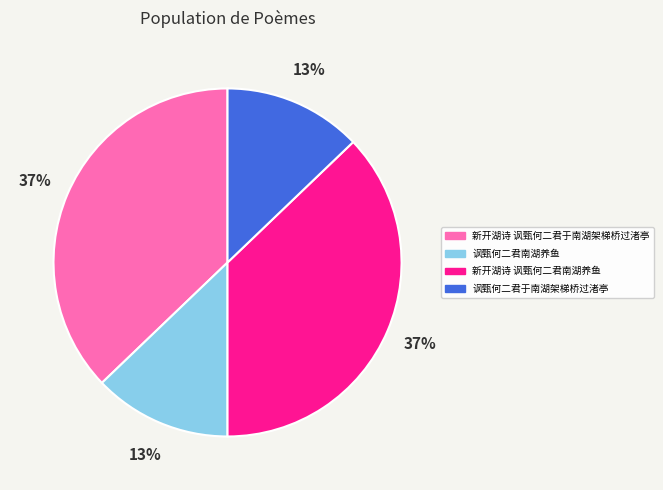

Approximately how many times larger is the value at 讽甄何二君于南湖架梯桥过渚亭 compared to 讽甄何二君南湖养鱼?

1.0